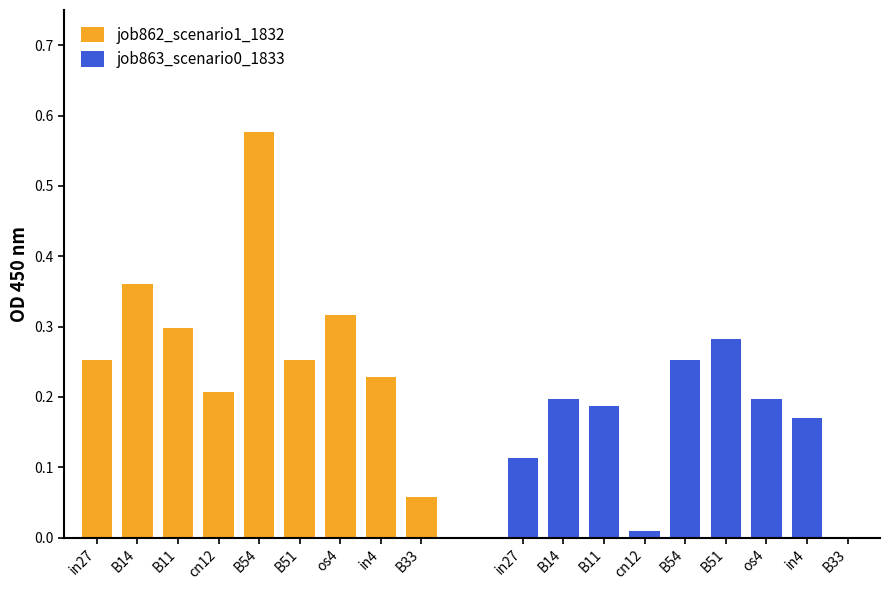

What is the label of the 3rd bar from the left?

B11